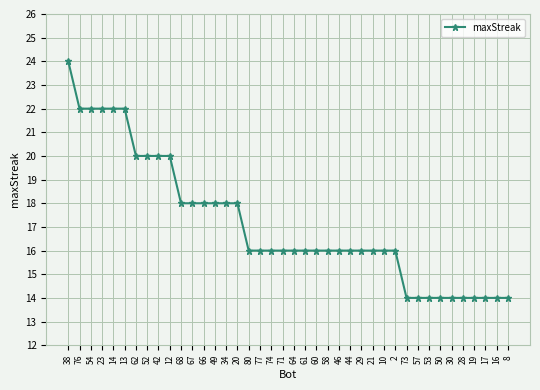

What value does the data have at 60, to the nearest 10?

20